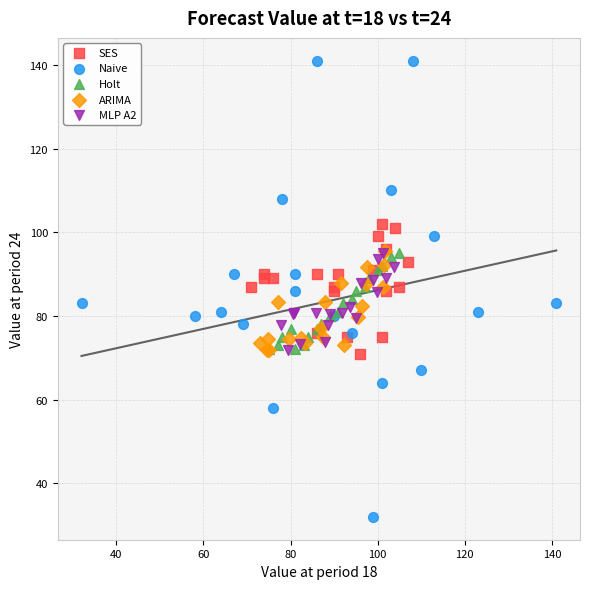

What are all the series names shown in the legend?

SES, Naive, Holt, ARIMA, MLP A2